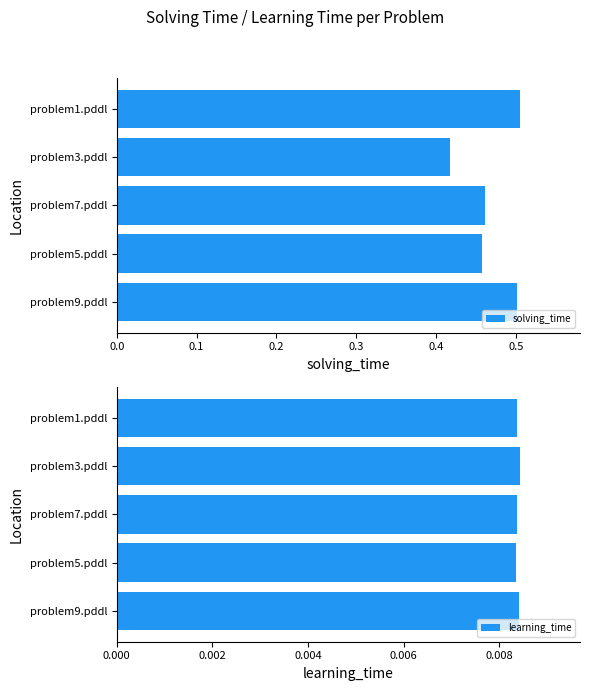

What are all the series names shown in the legend?

solving_time, learning_time